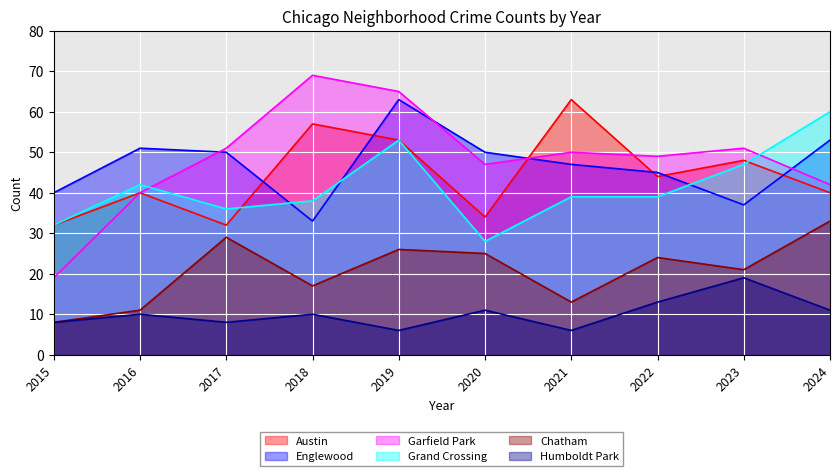

True or false: Garfield Park has a value of 72 at 2021.

False